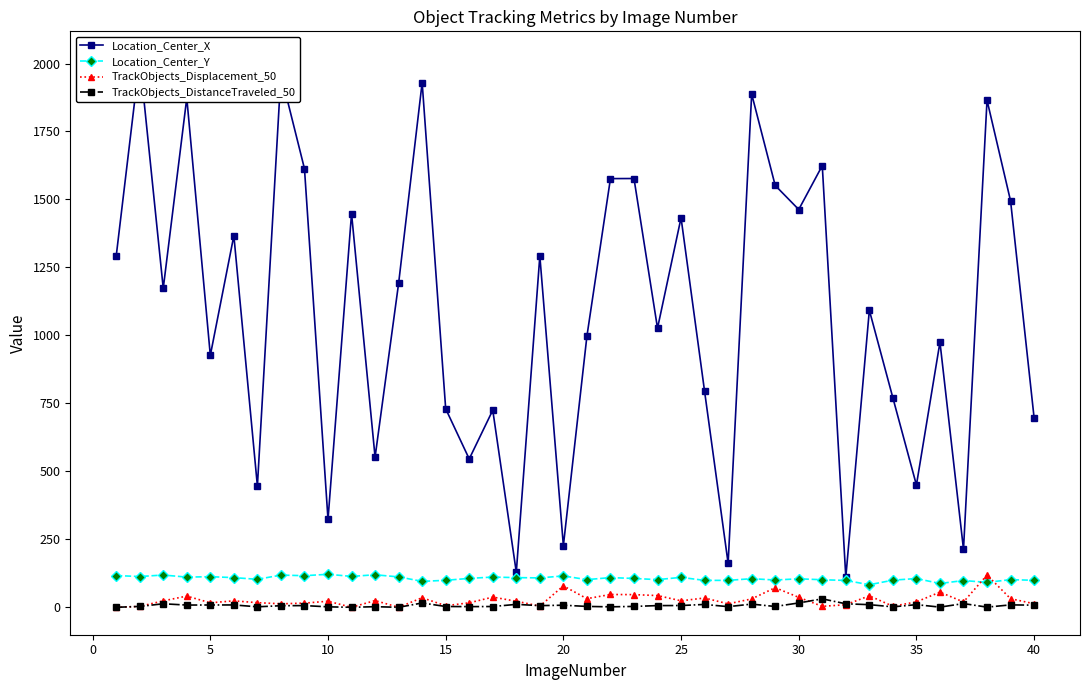

True or false: Location_Center_Y and TrackObjects_DistanceTraveled_50 intersect in this chart.

False